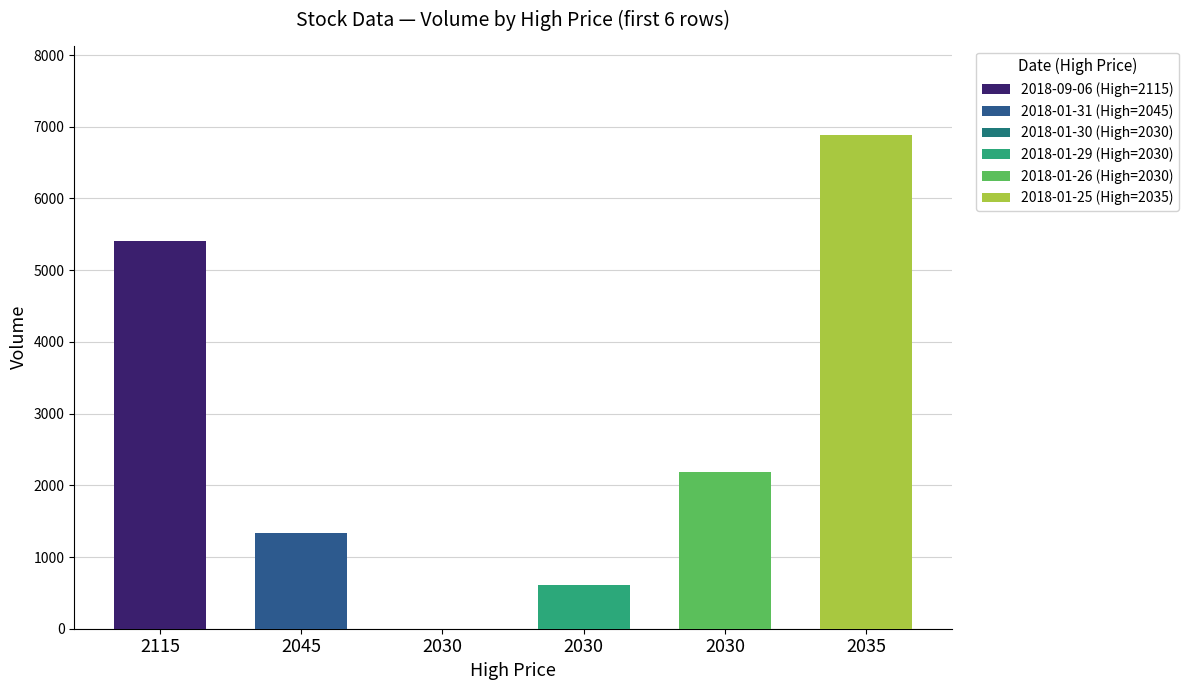

Are the bars horizontal?

No